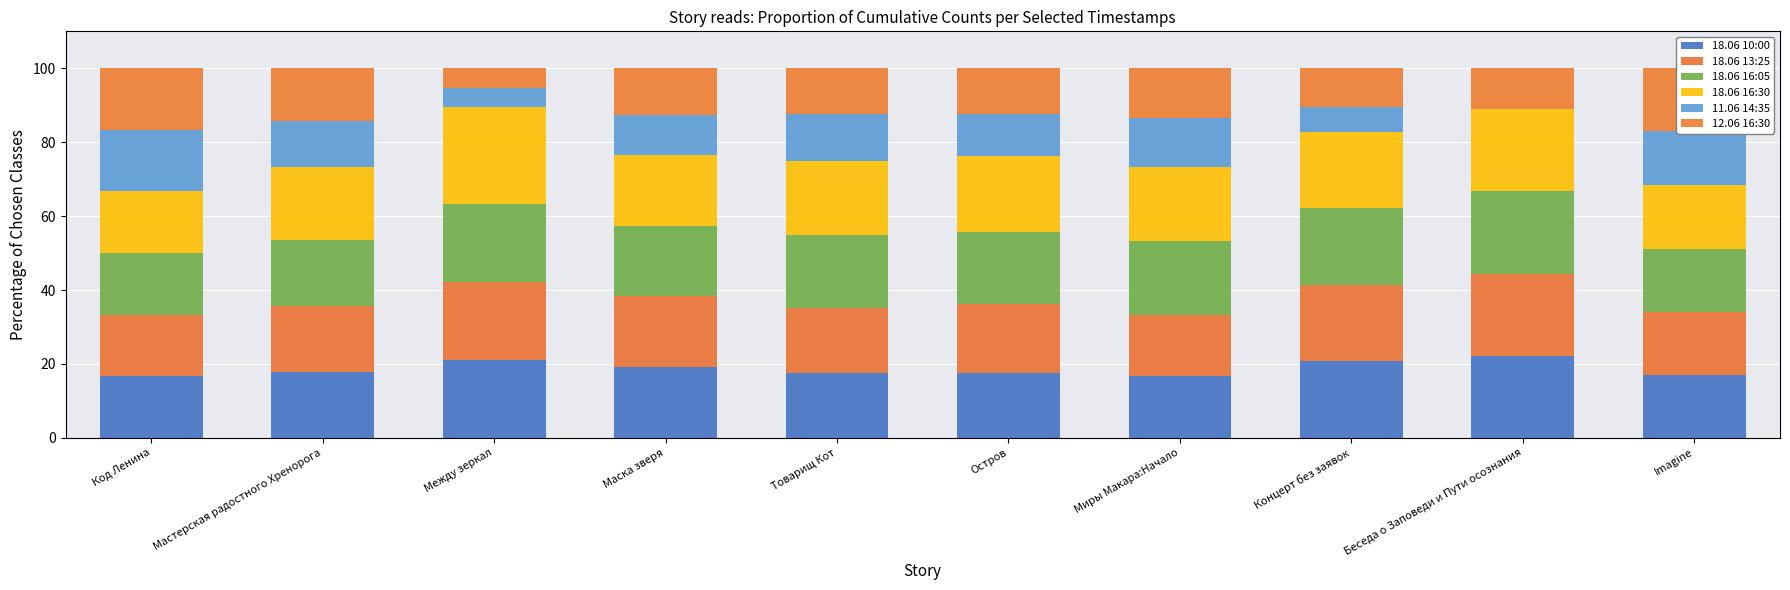

What is the difference between the maximum and second lowest values in the 11.06 14:35 series?

11.4